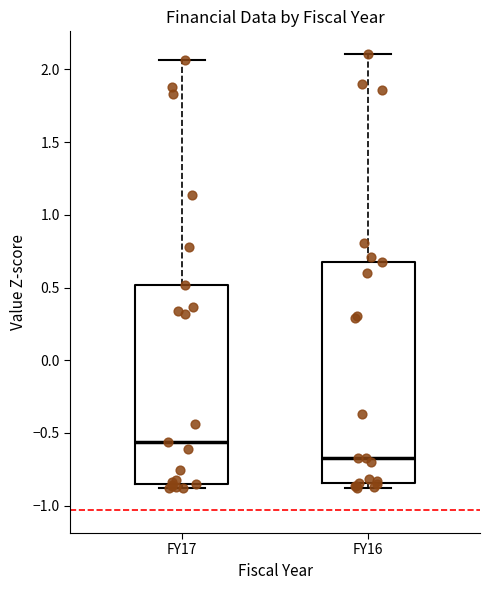

Where does the median line of the box for FY16 sit on the y-axis? The values are not printed on the chart, so give them approximately, as read against the axis.

-0.65